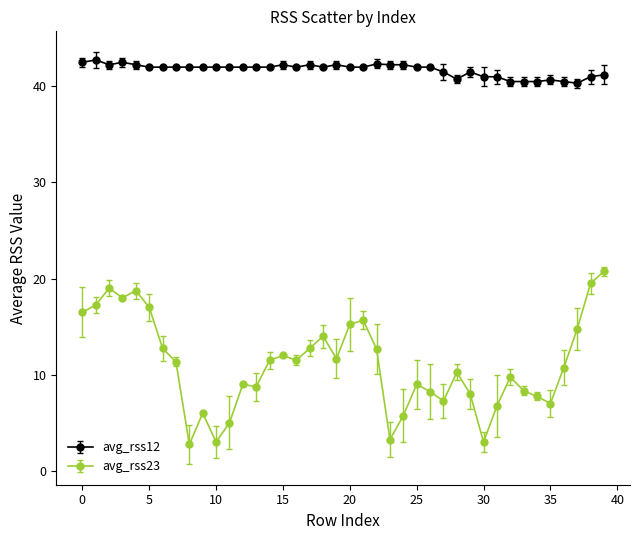

Which series has the largest range (max minus min)?

avg_rss23